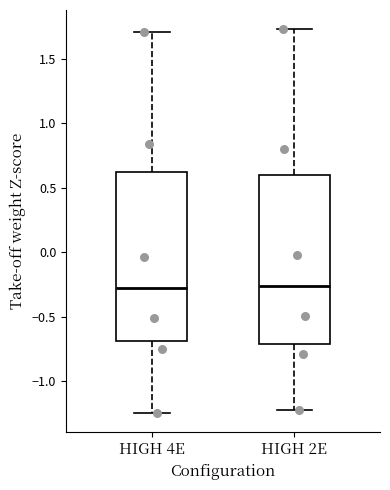

Where does the median line of the box for HIGH 2E sit on the y-axis? The values are not printed on the chart, so give them approximately, as read against the axis.

-0.25